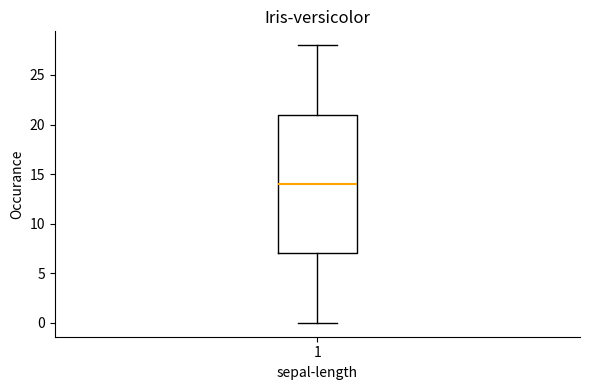

Transcribe this box plot: give where the median line is, the range the box spans, and where the two whiskers end, as read against the y-axis. The values are not printed on the chart, so give them approximately, as read against the axis.

median 14, box 7 to 21, whiskers 0 to 28